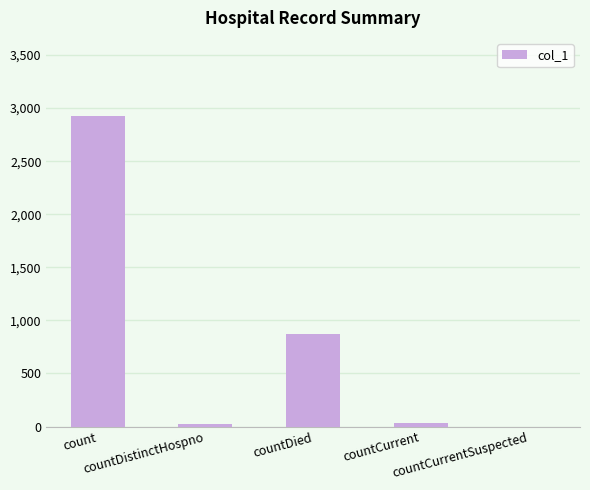

At which label is the value closest to 1464?

countDied